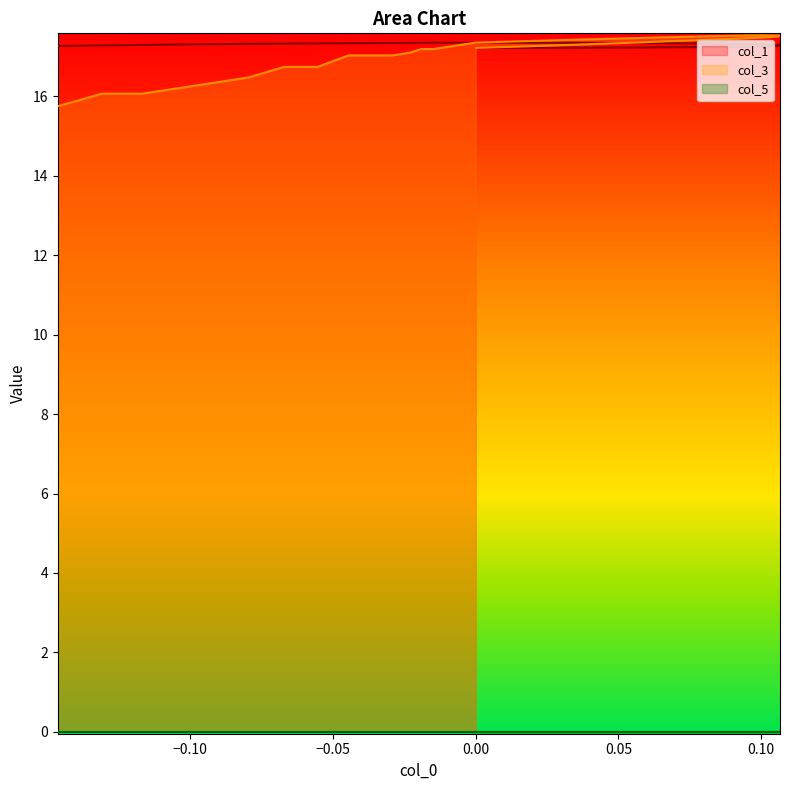

What is the maximum value shown in the chart?

17.5